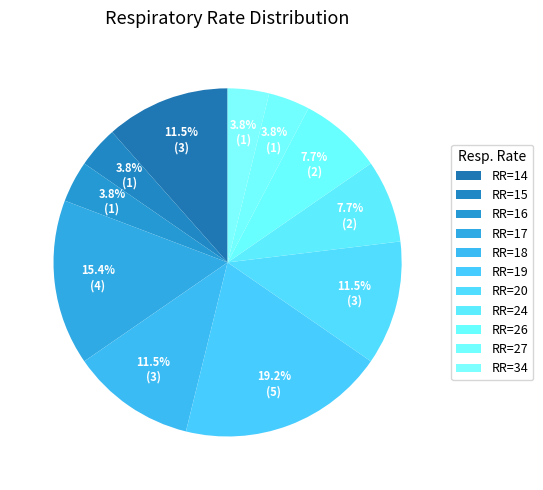

Rank the categories by value from lowest to highest.

15, 16, 27, 34, 24, 26, 14, 18, 20, 17, 19